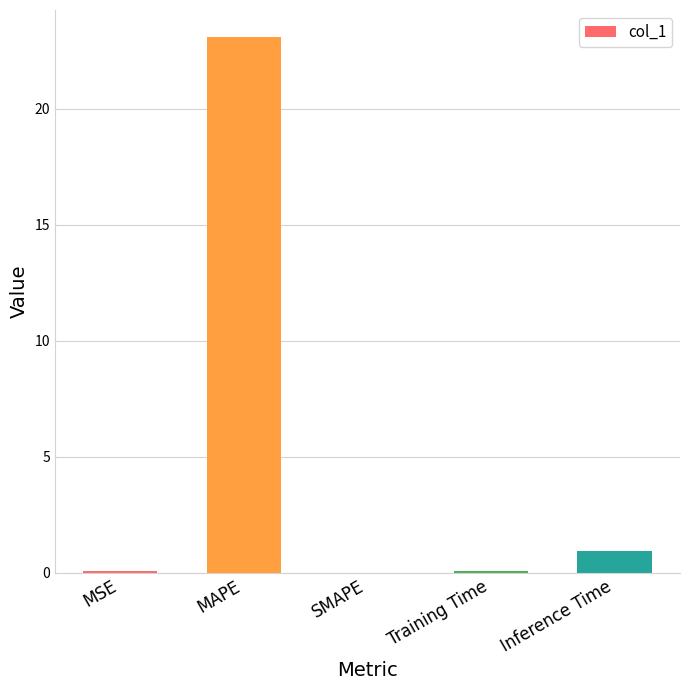

What value does the data have at MAPE?

23.1